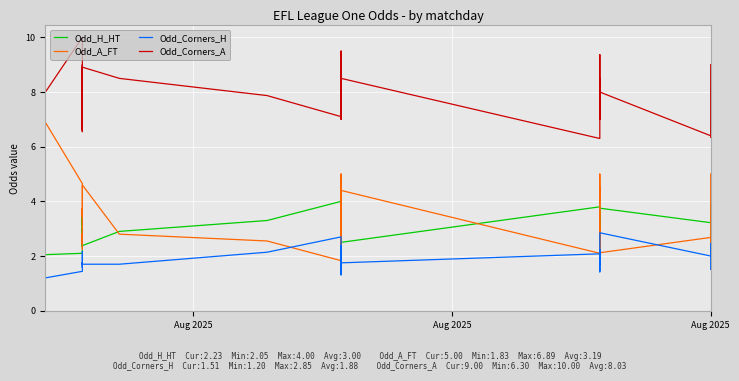

Which label corresponds to the largest value in the chart?

Aug 2025